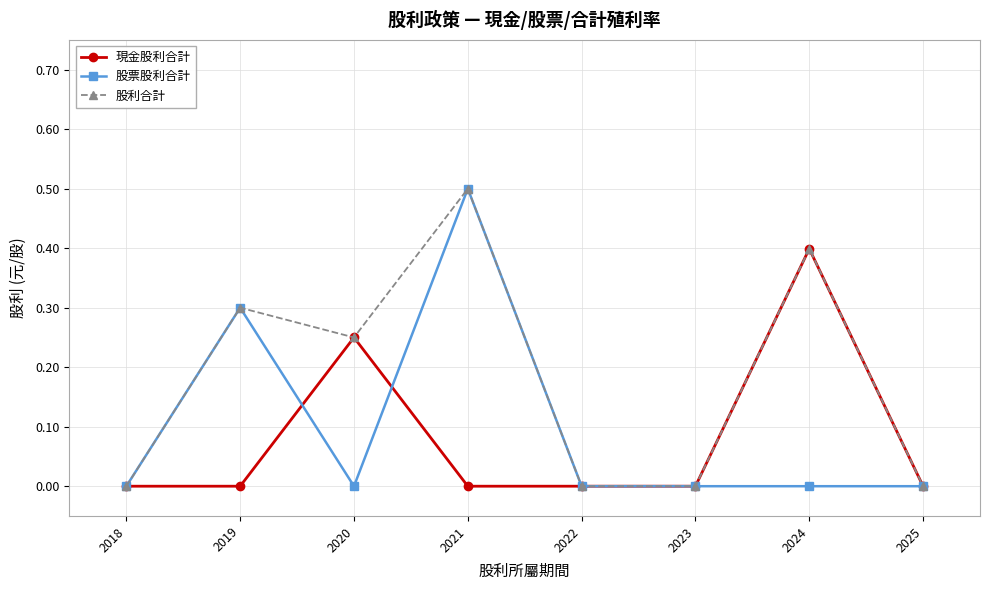

Which series has the largest total across all categories?

股利合計